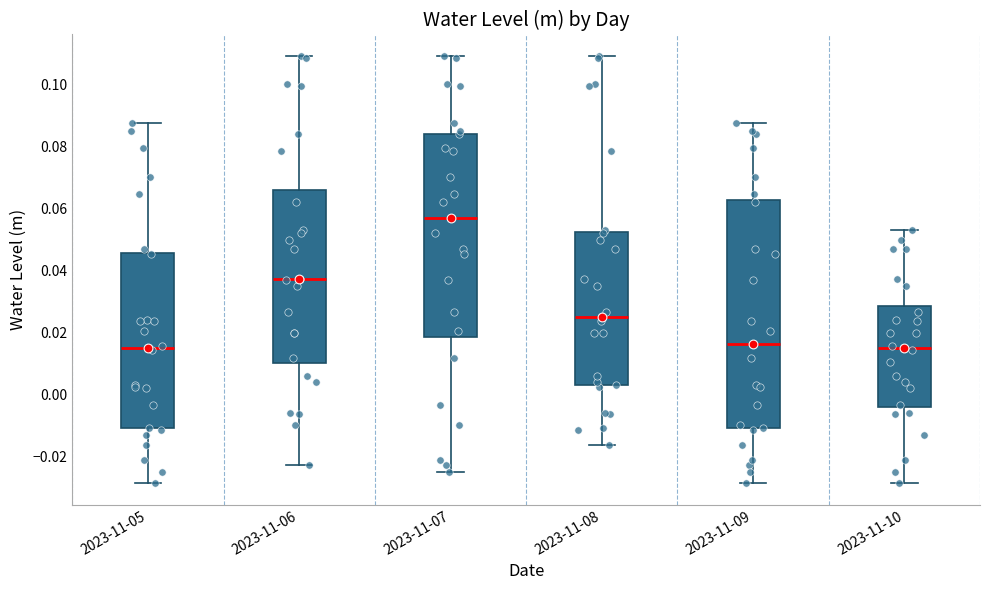

Reading left to right, read every box against the y-axis: the position of its median line, the range the box covers, and the ends of its whiskers. The values are not printed on the chart, so give them approximately, as read against the axis.

2023-11-05: median 0.016, box -0.012 to 0.046, whiskers -0.028 to 0.088
2023-11-06: median 0.038, box 0.010 to 0.066, whiskers -0.022 to 0.110
2023-11-07: median 0.058, box 0.018 to 0.084, whiskers -0.026 to 0.110
2023-11-08: median 0.026, box 0.002 to 0.052, whiskers -0.016 to 0.110
2023-11-09: median 0.016, box -0.012 to 0.062, whiskers -0.028 to 0.088
2023-11-10: median 0.016, box -0.004 to 0.028, whiskers -0.028 to 0.054